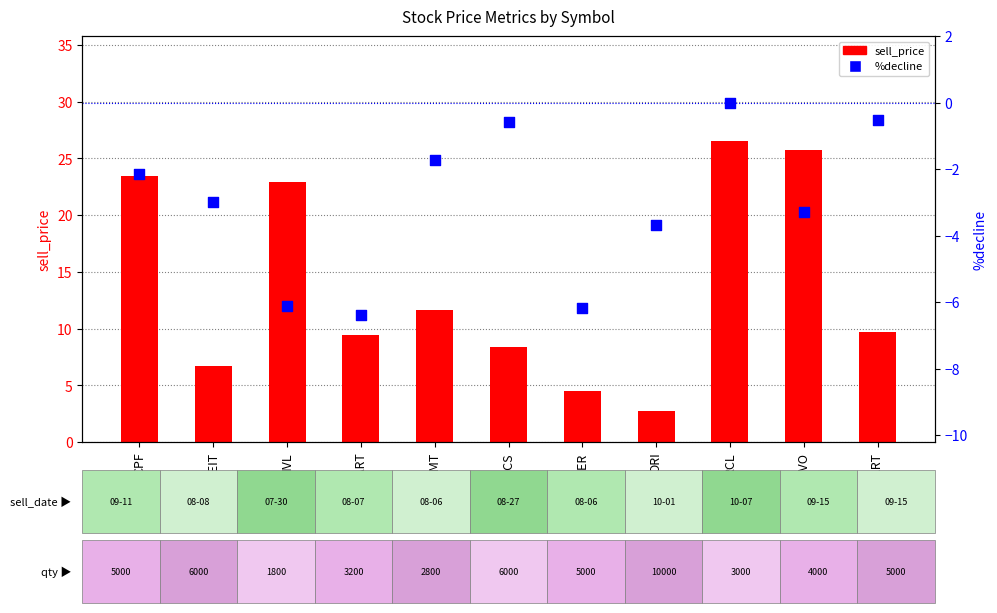

Which series has the widest spread of Y values?

sell_price